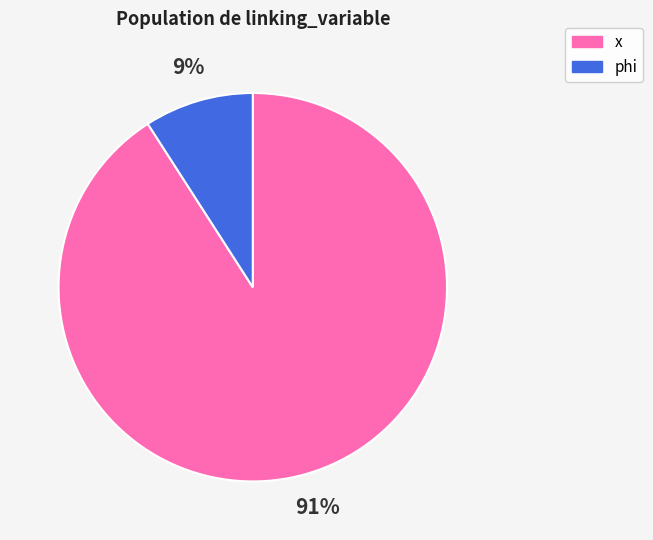

To the nearest percent, what percentage of the pie is phi?

9%